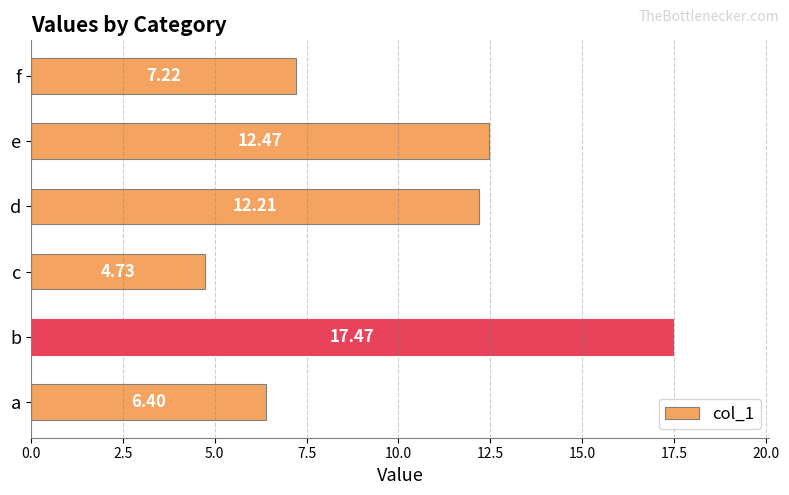

List the labels in order of value, smallest first.

c, a, f, d, e, b